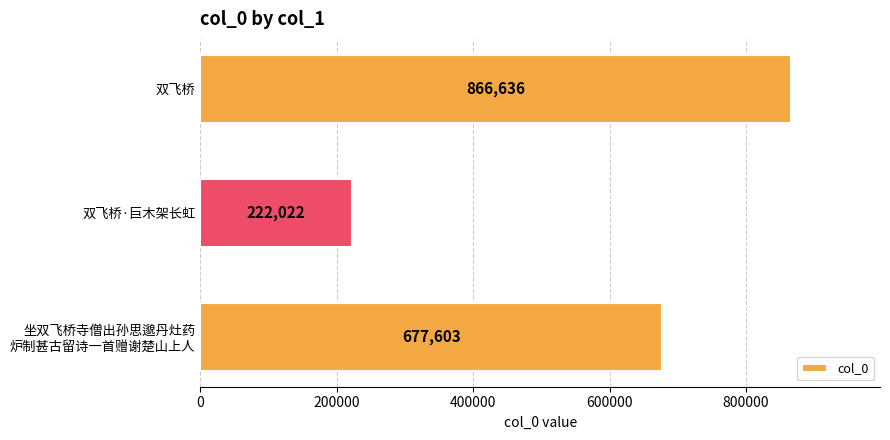

What is the value of the 1st bar from the top?

866636